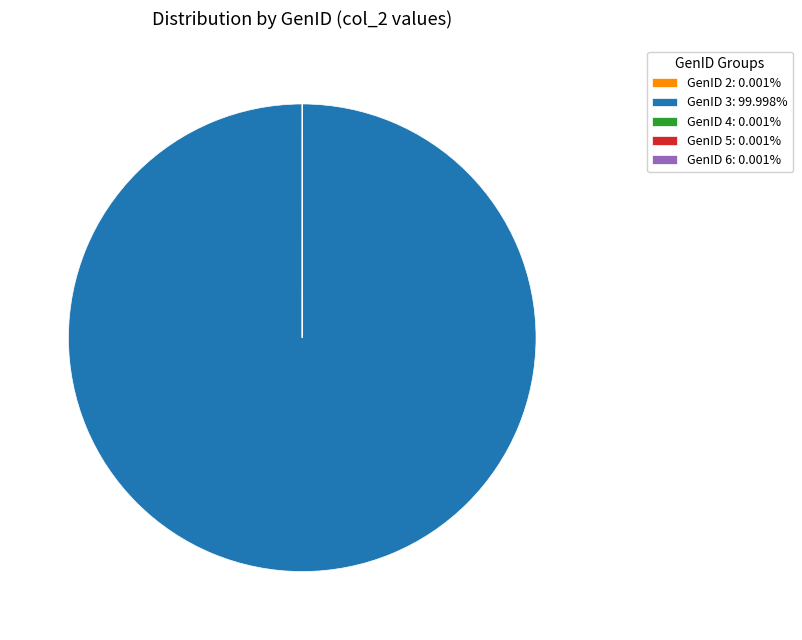

Is there a majority slice in this chart?

Yes